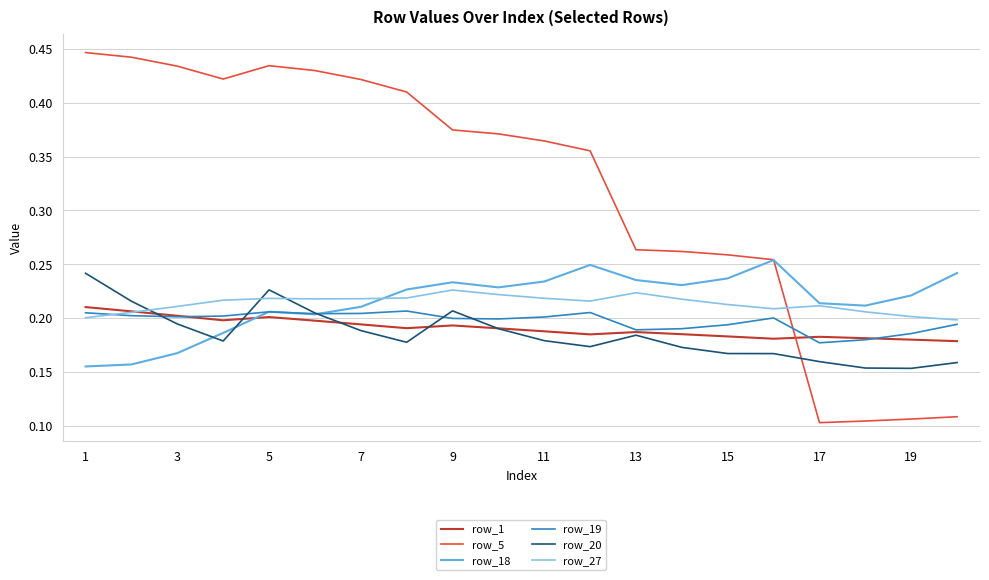

Which series has the largest total across all categories?

row_5